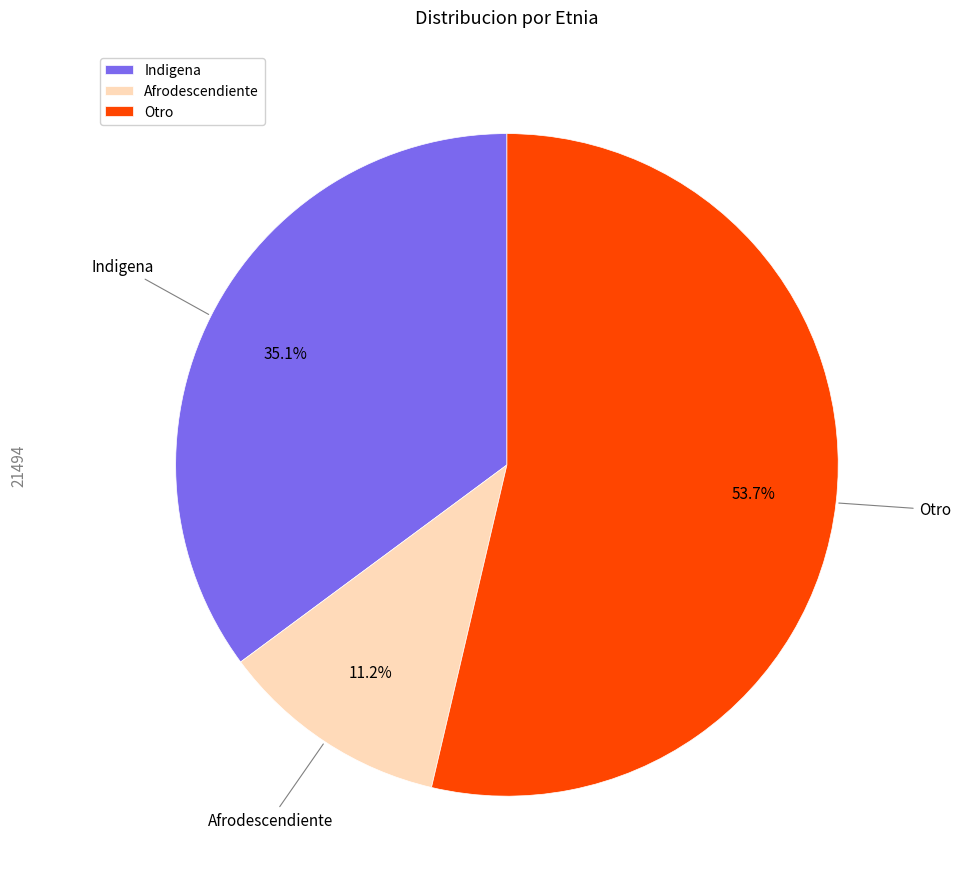

To the nearest percent, what percentage of the pie is Indigena?

35%